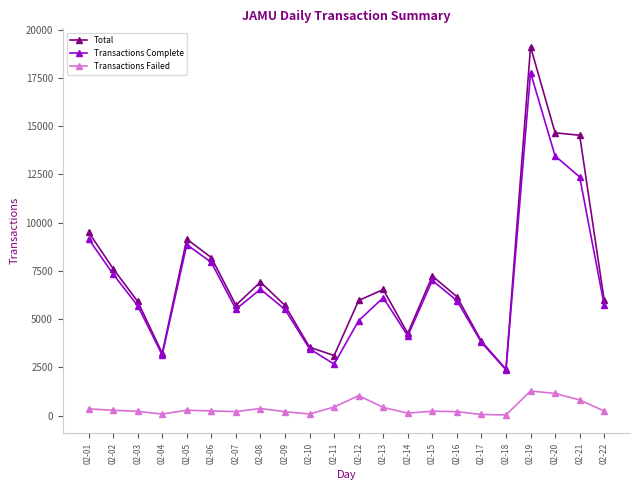

At which label is Transactions Complete closest to 10073?

02-01